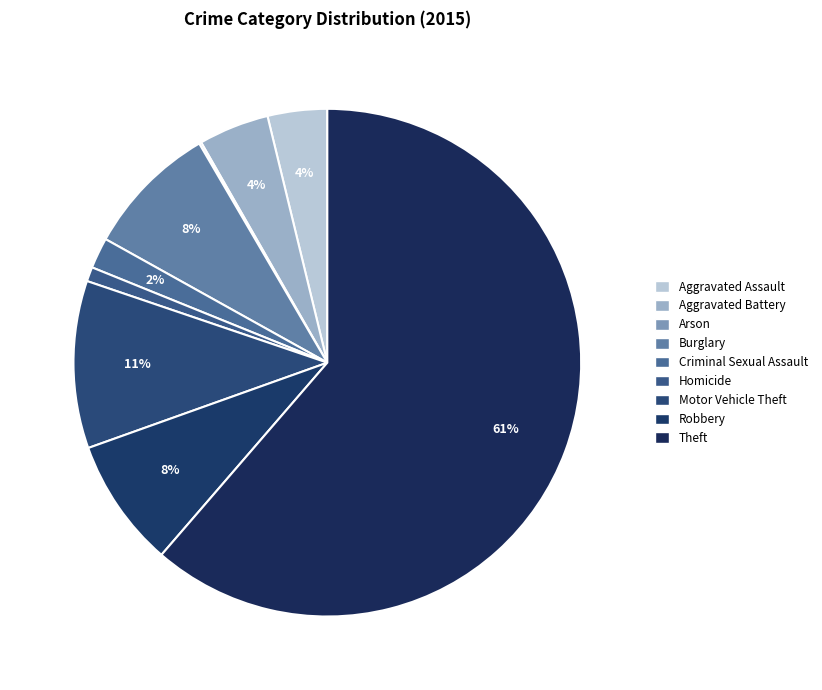

True or false: Aggravated Battery accounts for 15% of the total.

False